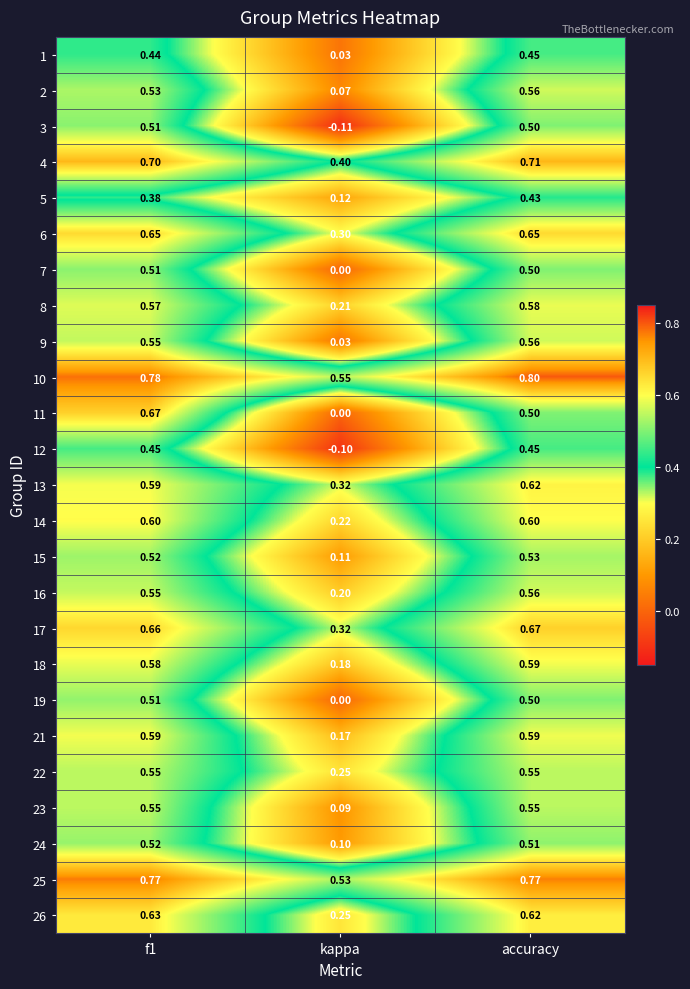

Which category has the highest value across all series?

accuracy